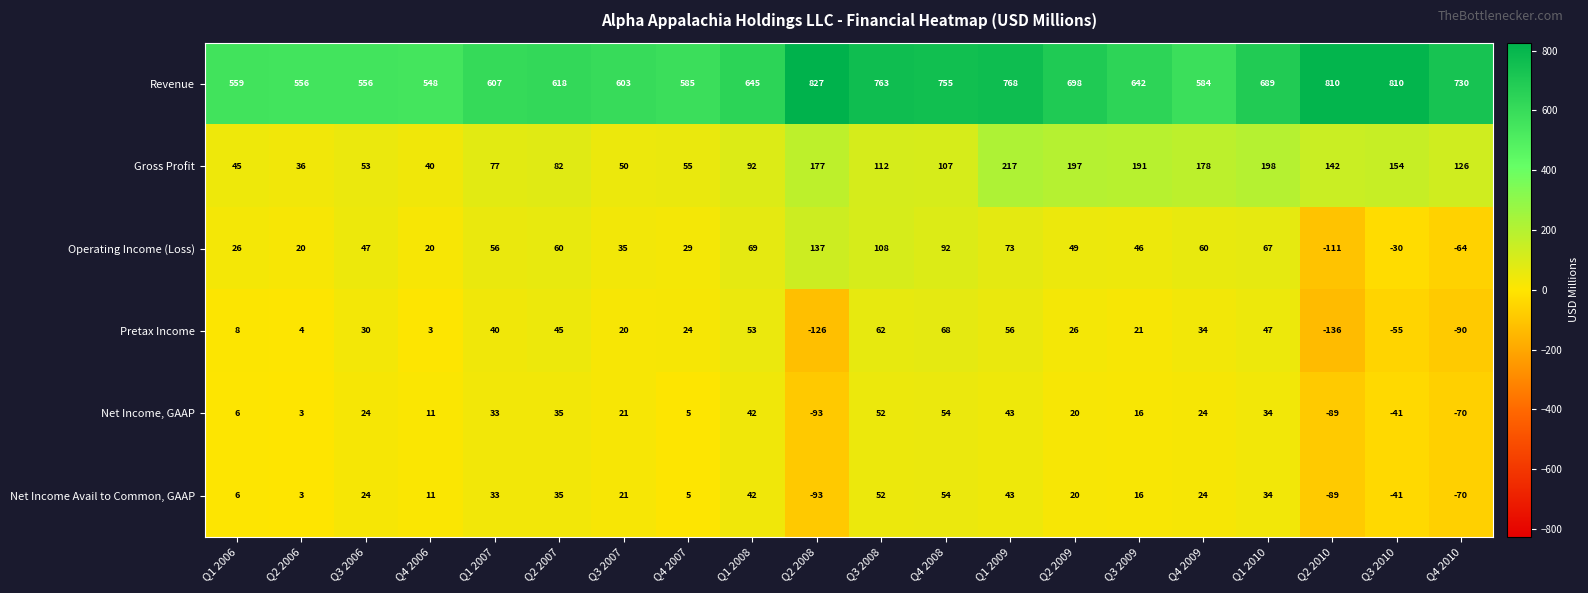

Which series has the largest total across all categories?

Revenue